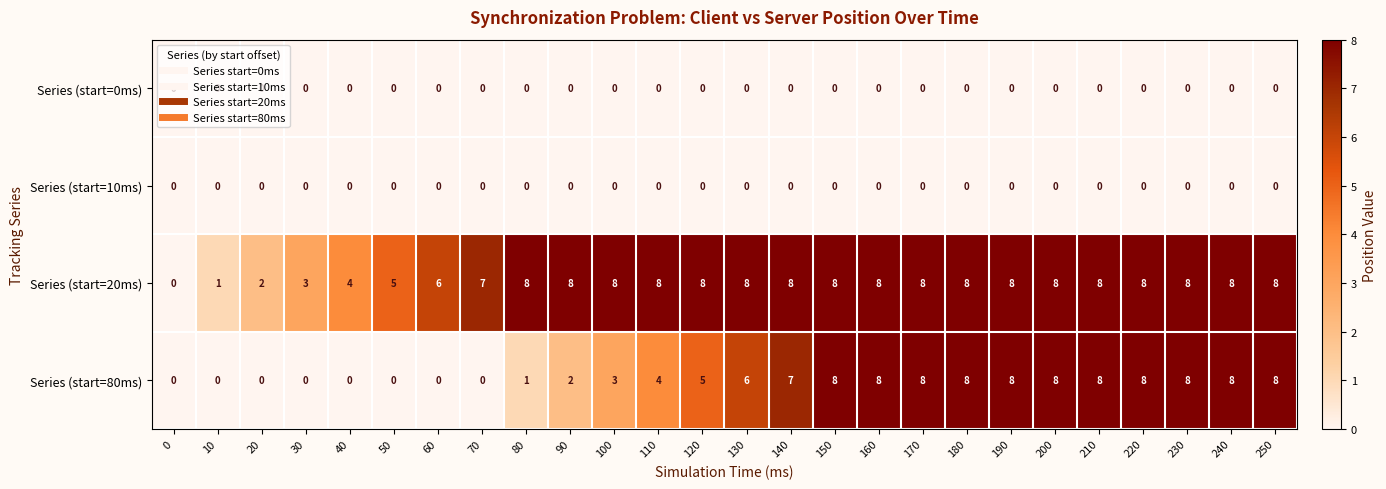

How many values in Series (start=80ms) are above zero?

18